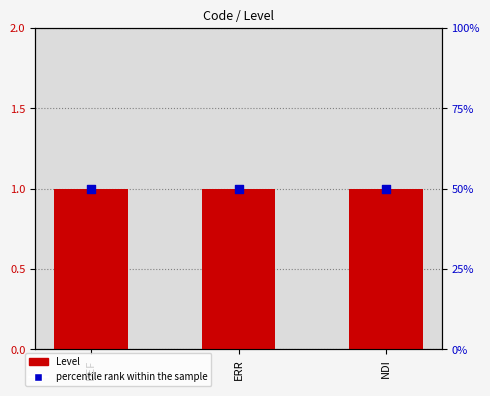

Which series contains the highest Y value?

percentile rank within the sample